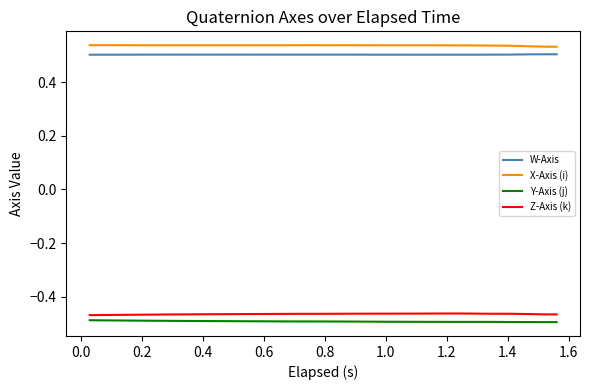

True or false: W-Axis and Y-Axis (j) intersect in this chart.

False